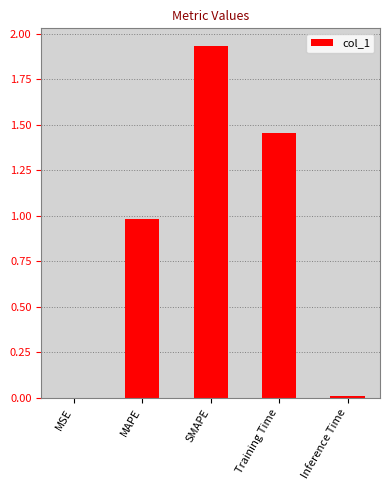

Is it true that the value at Training Time is 0.4?

False